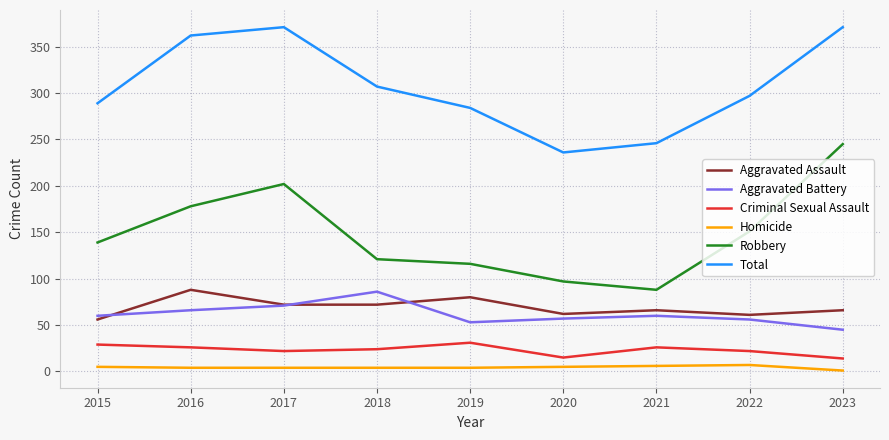

What is the maximum value shown in the chart?

371